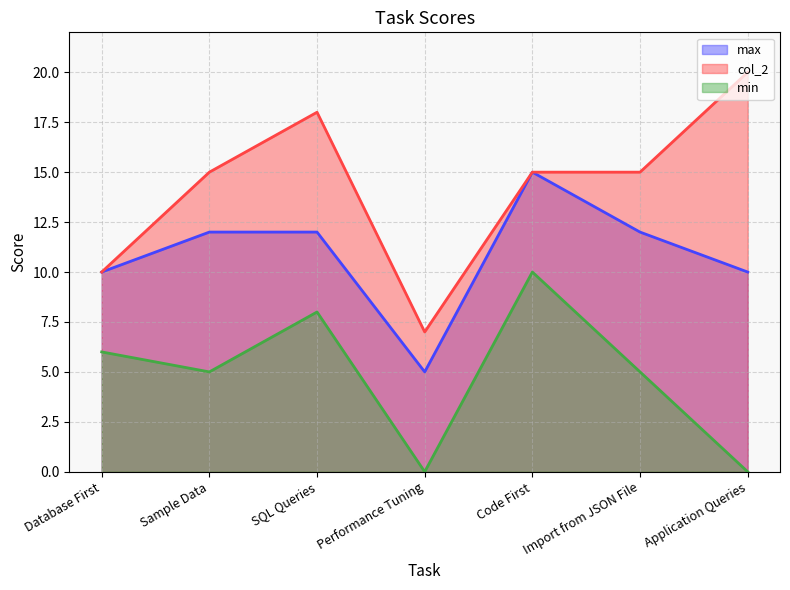

How many data points does each series have?

7